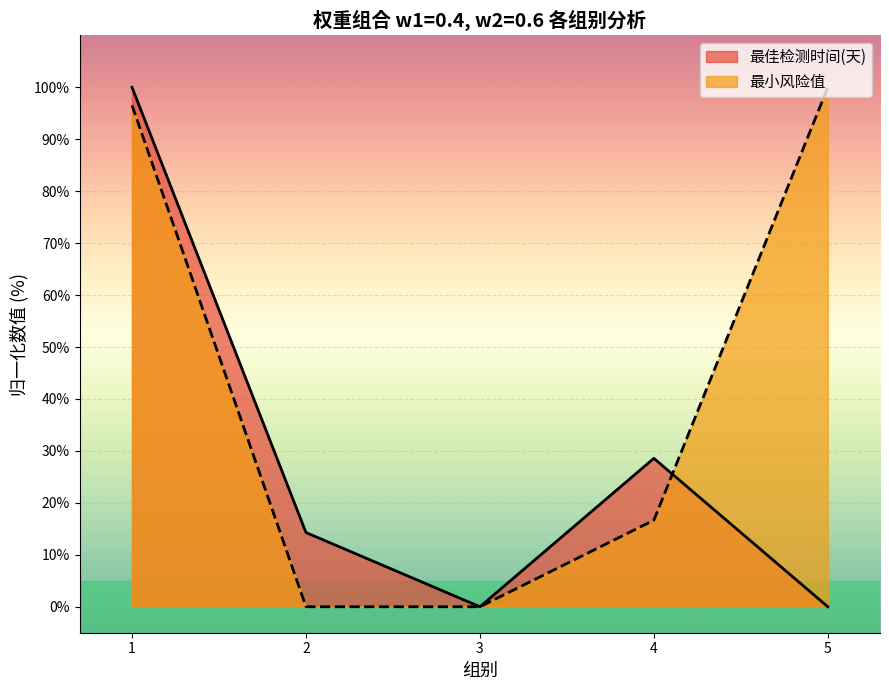

True or false: 最佳检测时间(天) and 最小风险值 cross at least once.

True